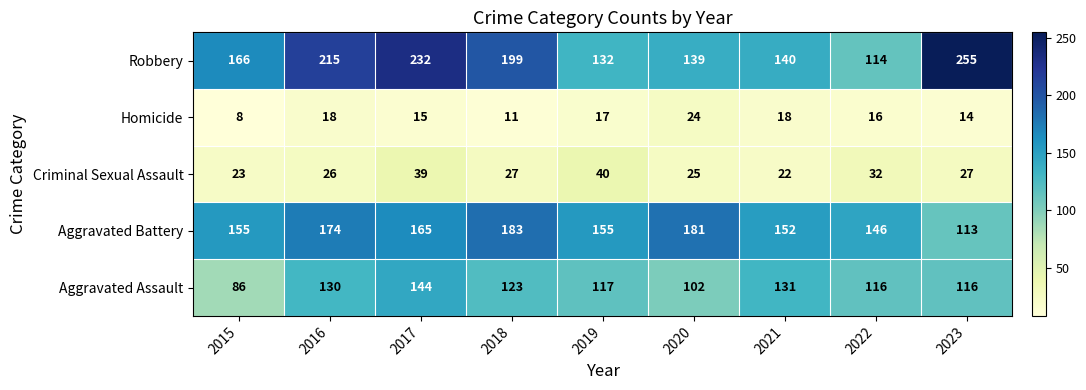

What is the difference between the maximum and minimum values in the Aggravated Assault series?

58